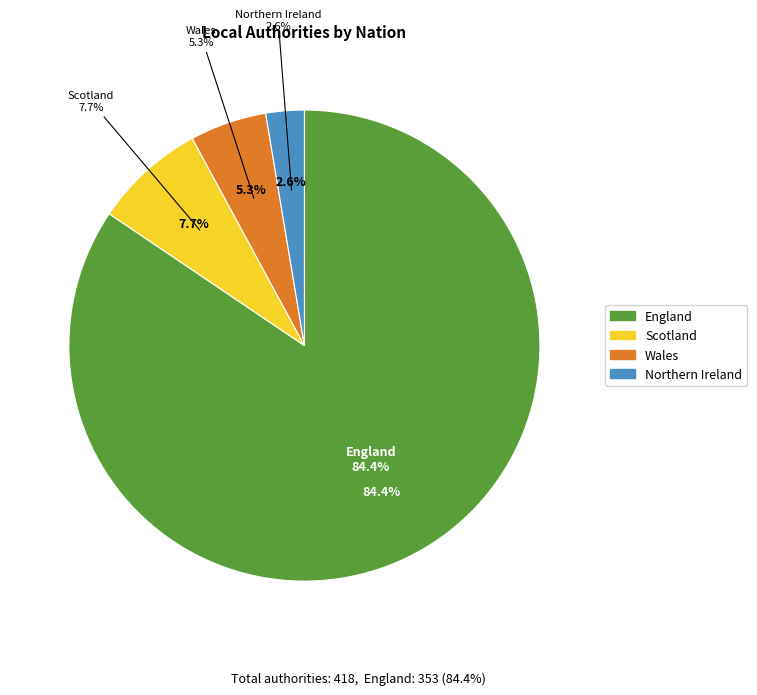

To the nearest percent, what is the average slice percentage?

25%